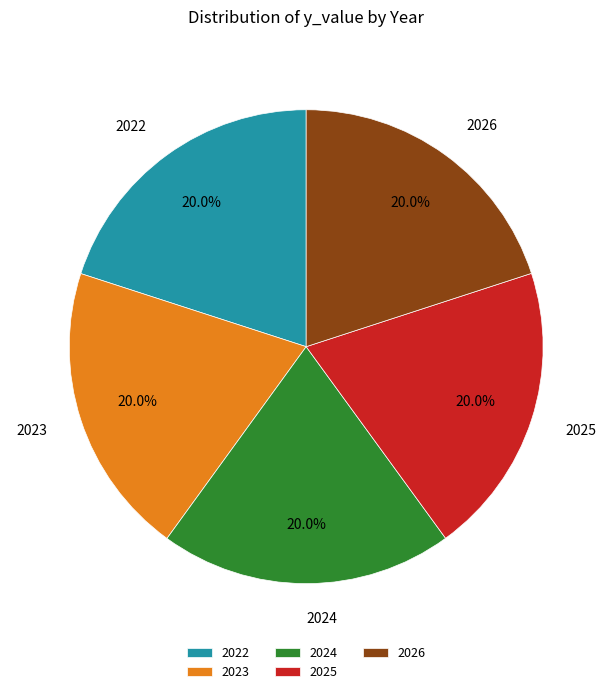

What percentage is NOT represented by 2024?

80.0%